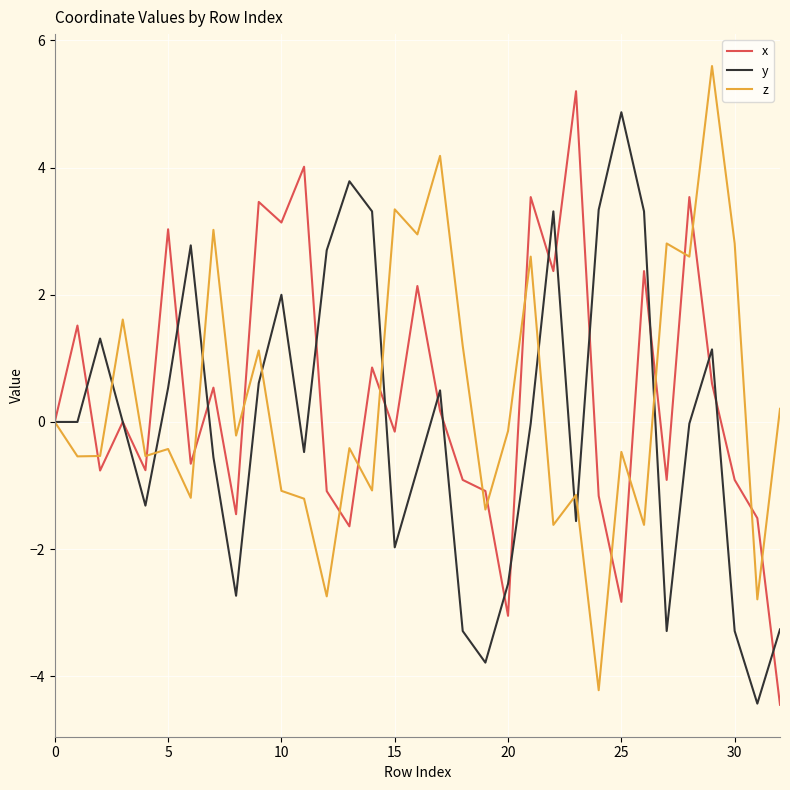

What is the greatest value displayed?

5.6